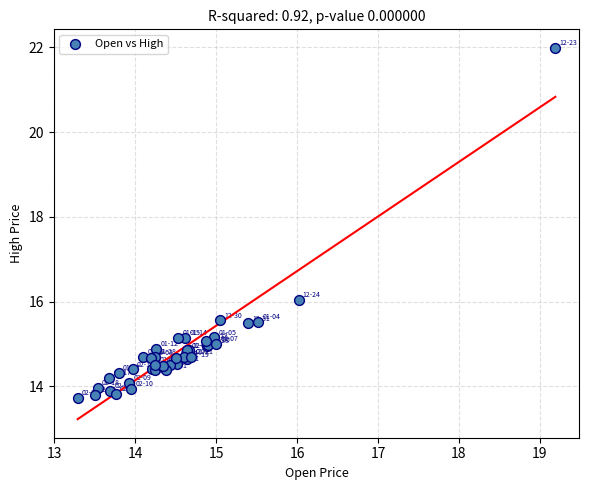

What Y value in the scatter plot is closest to 17?

16.0